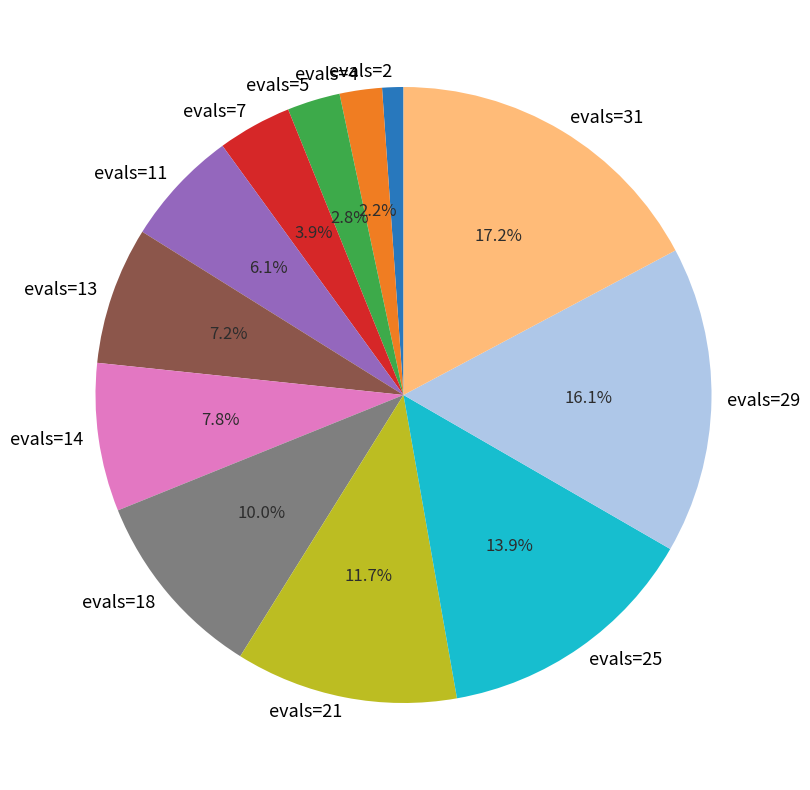

What is the largest slice in the pie chart?

evals=31